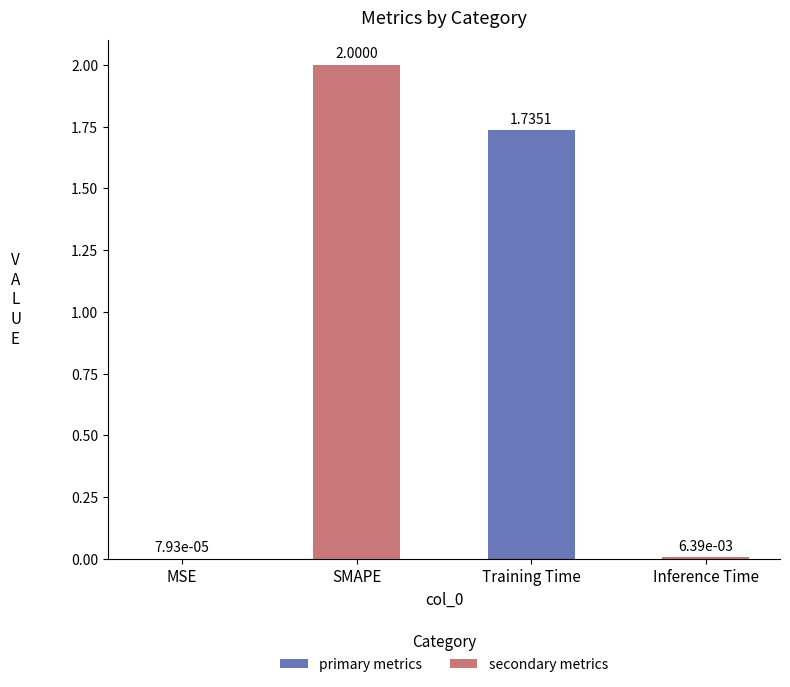

What is the change in value from MSE to Training Time?

+1.7